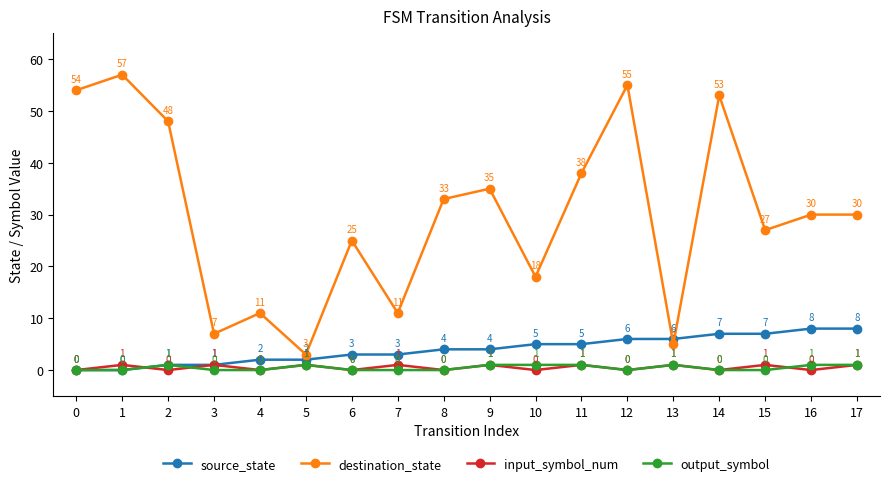

Which series has the largest range (max minus min)?

destination_state